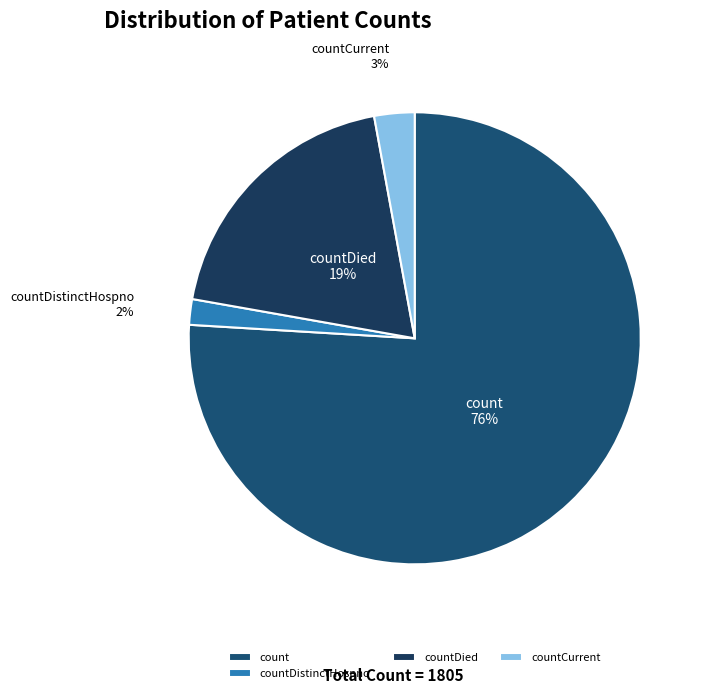

What percentage is the countDied slice, to the nearest percent?

19%